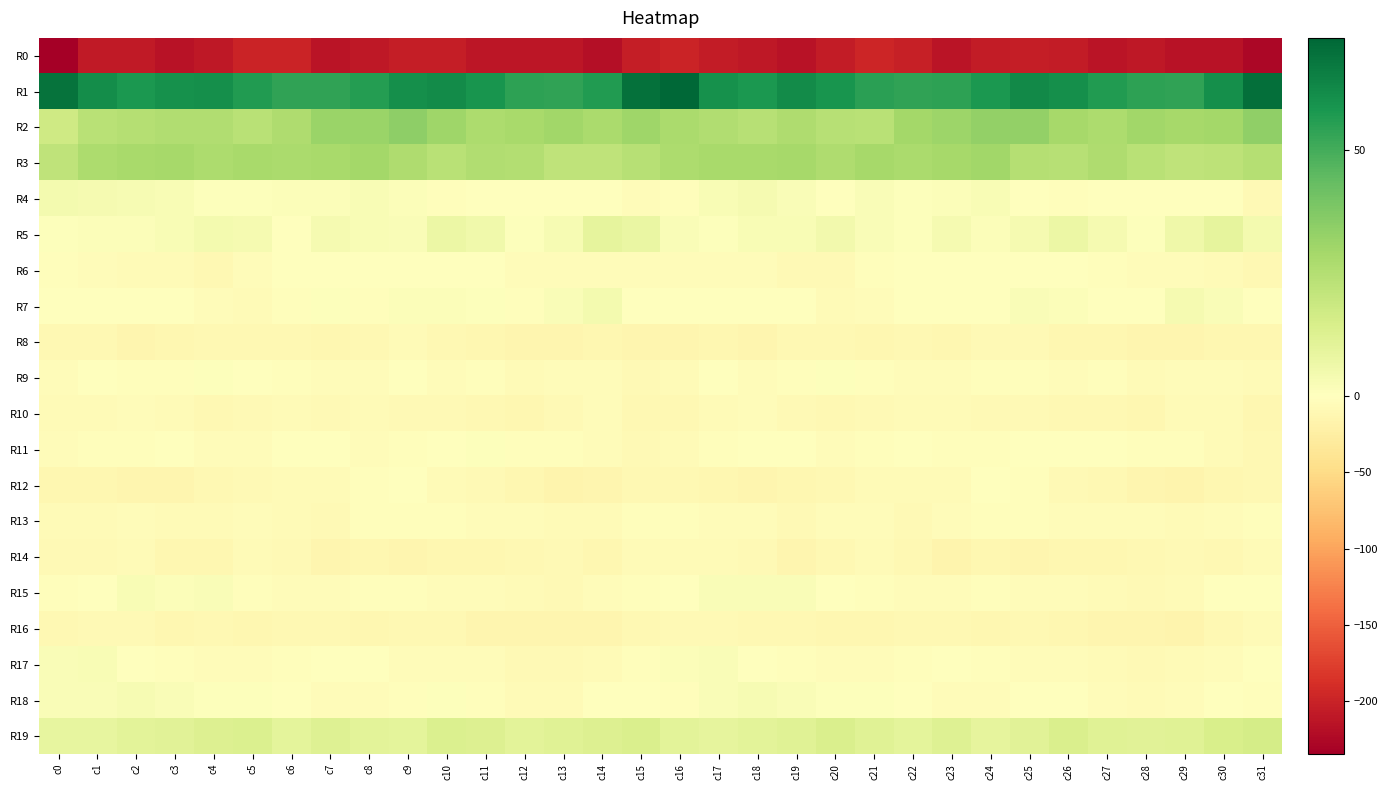

Which series has the largest total across all categories?

R1